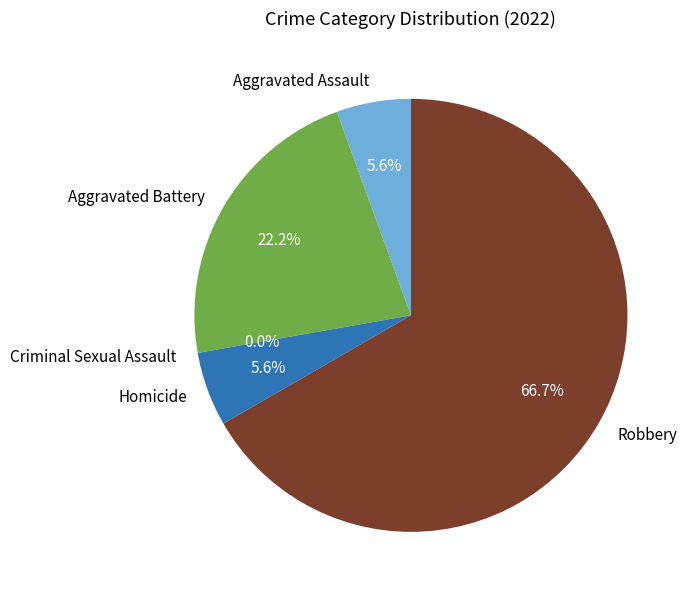

Does Aggravated Battery account for over 50% of the chart?

No